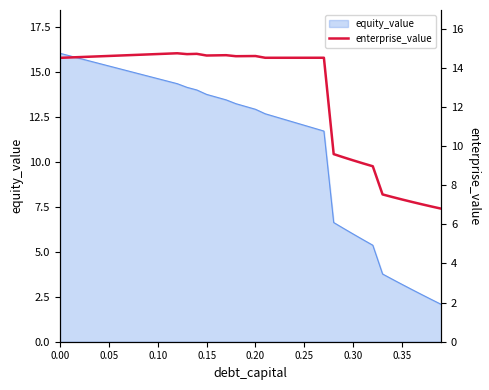

What is the maximum value for equity_value?

16.0